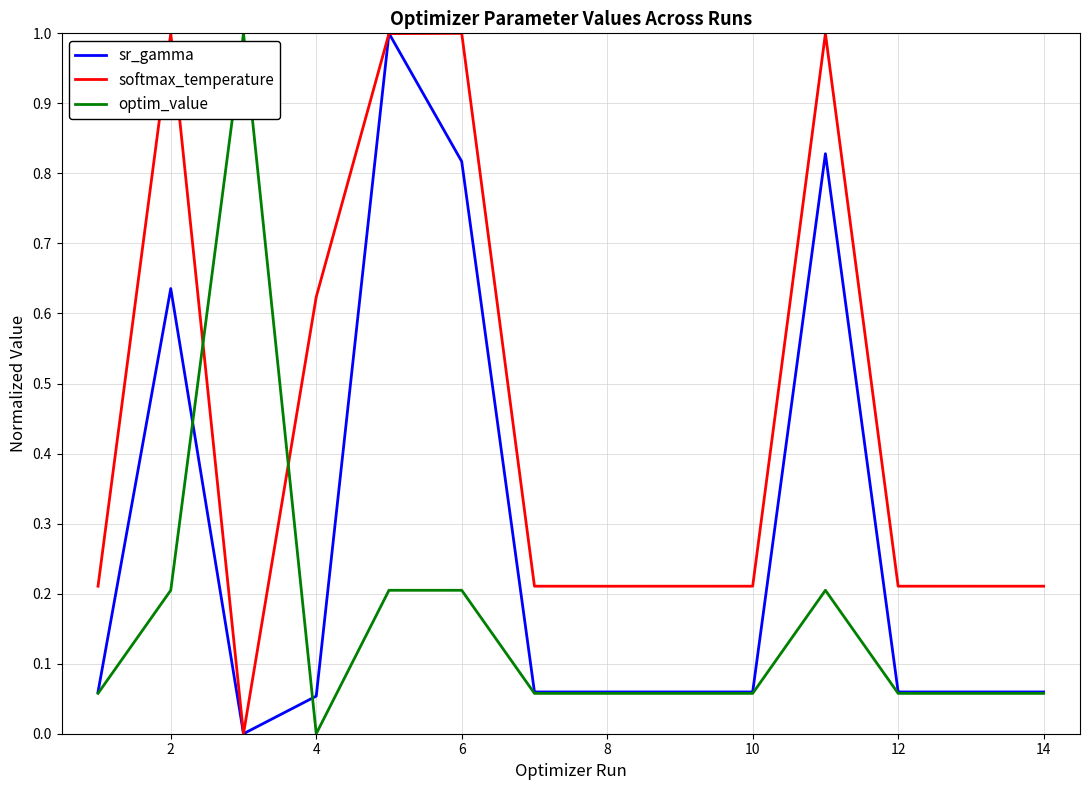

What is the greatest value displayed?

1.0